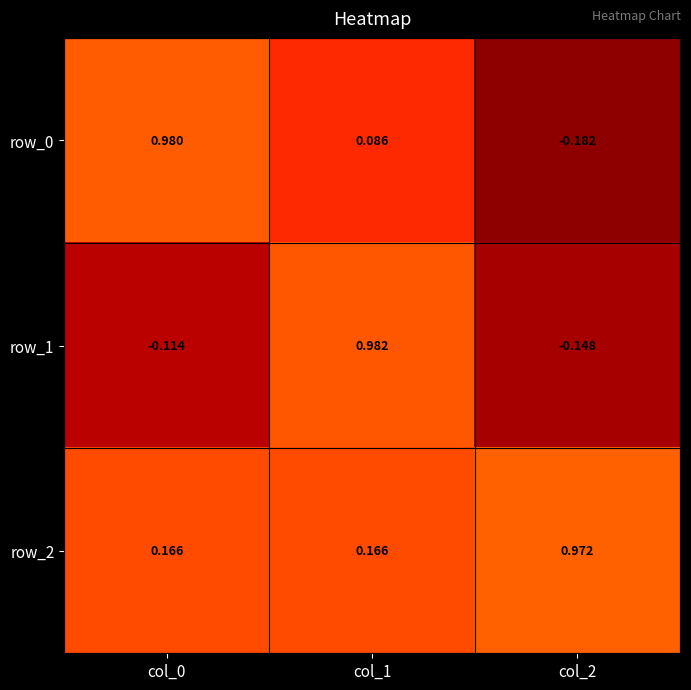

Which category has the lowest value across all series?

col_2